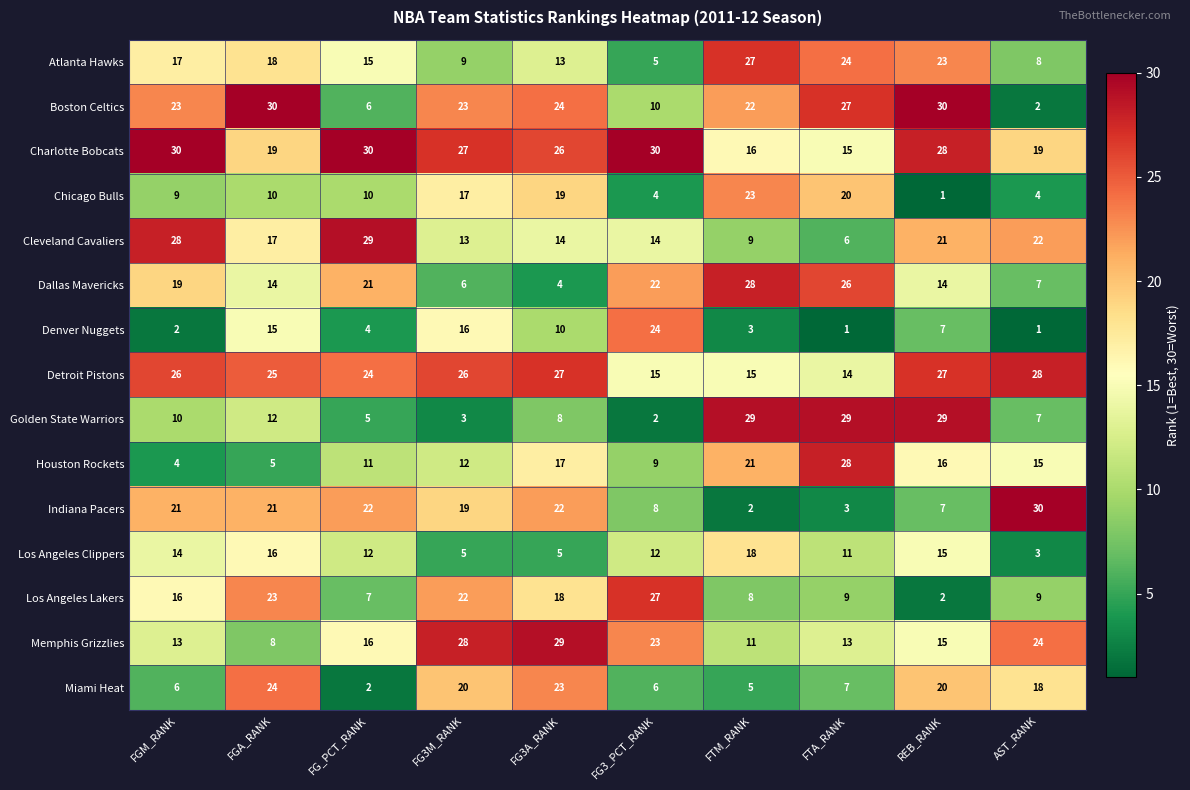

Read the Cleveland Cavaliers value at FTA_RANK.

6